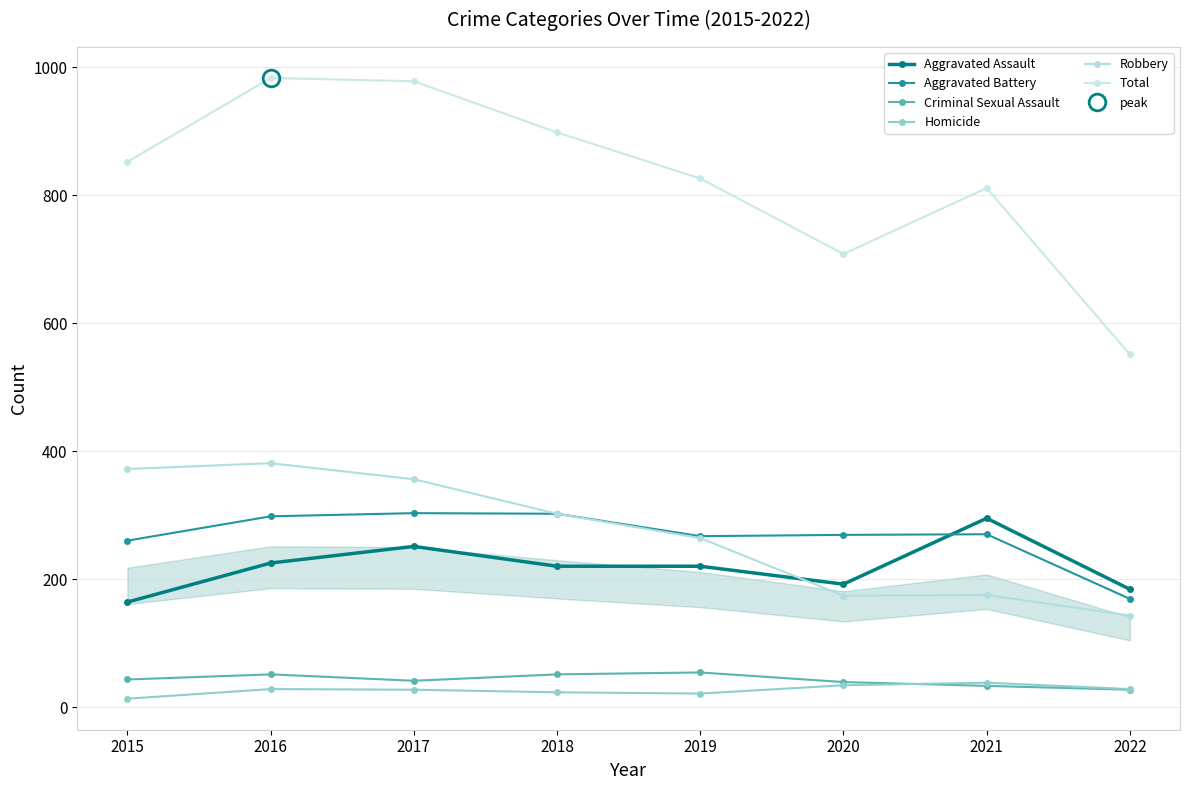

True or false: Criminal Sexual Assault and Aggravated Assault cross at least once.

False